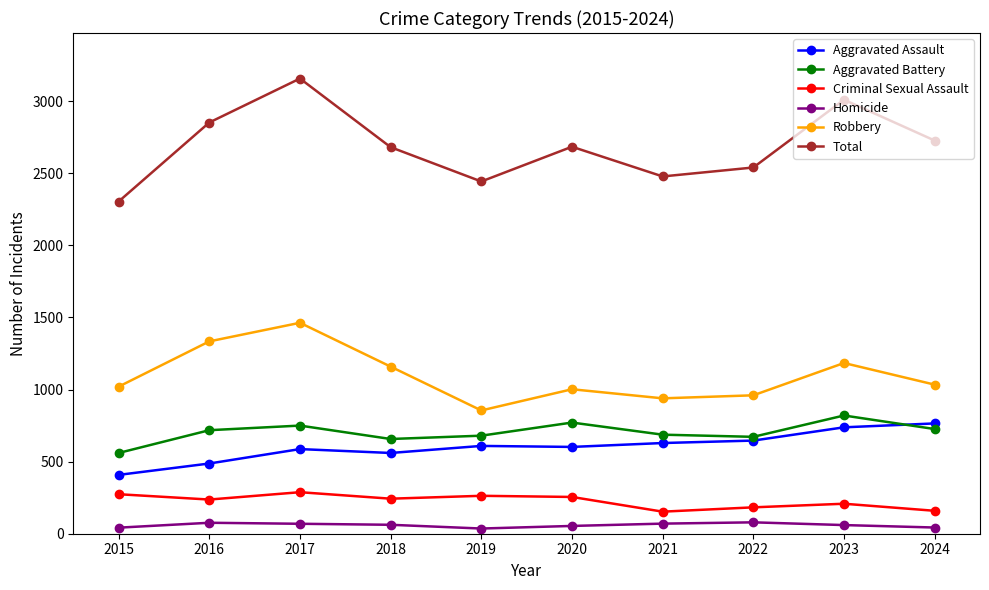

Rank the series at 2024 from highest to lowest value.

Total, Robbery, Aggravated Assault, Aggravated Battery, Criminal Sexual Assault, Homicide